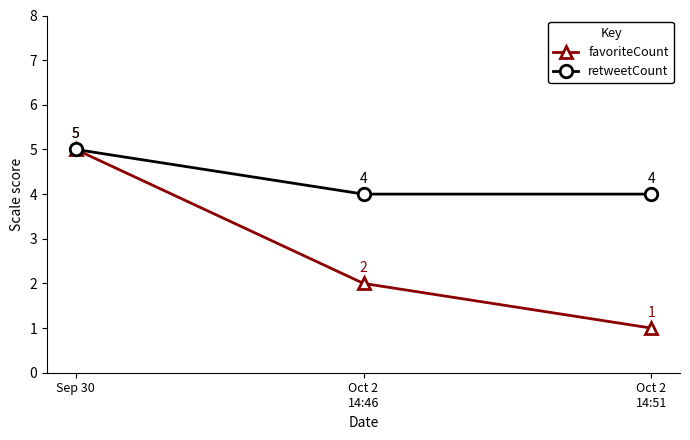

What is the label of the 1st point from the left?

Sep 30